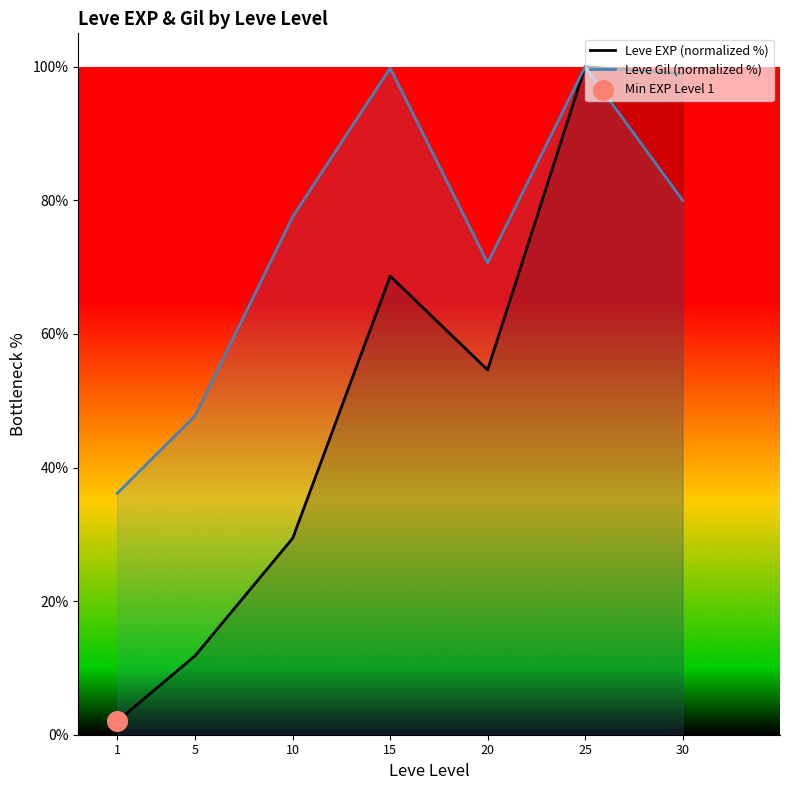

Which series contains the lowest Y value?

Leve EXP (normalized %)